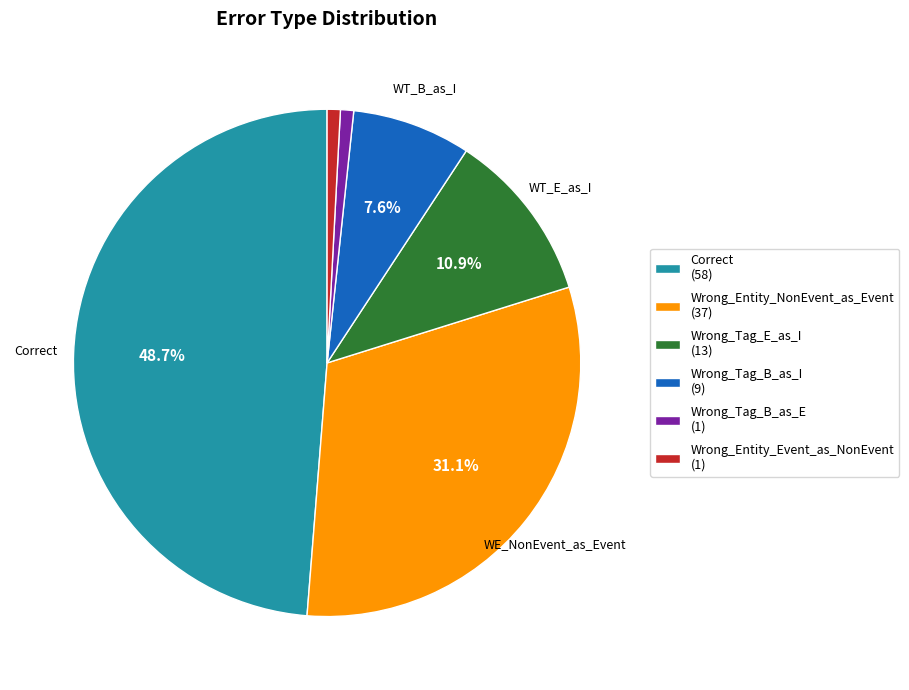

Is it true that Wrong_Entity_NonEvent_as_Event is 31% of the pie?

True